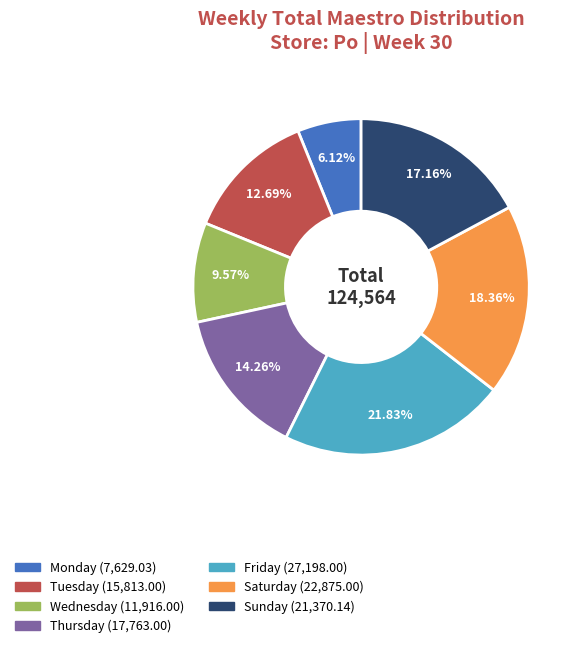

Which has a higher value, Thursday or Saturday?

Saturday